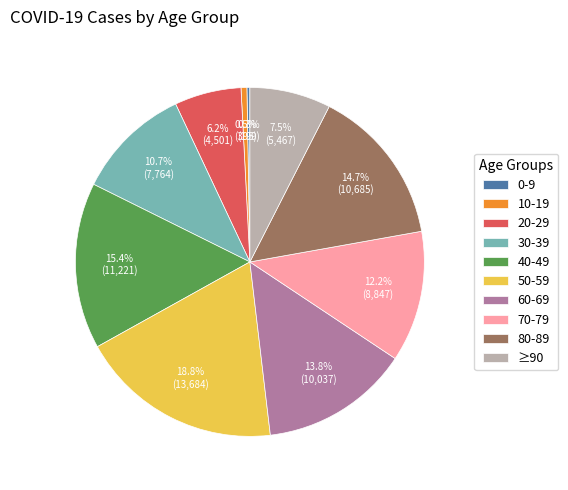

What portion of the pie excludes 50-59?

81.2%